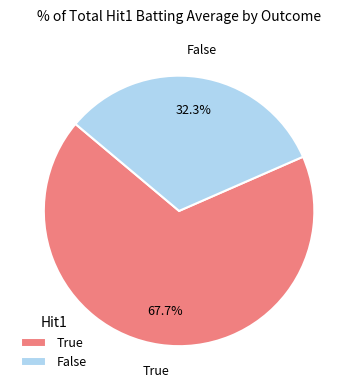

What is the ratio of the value at False to the value at True?

0.5